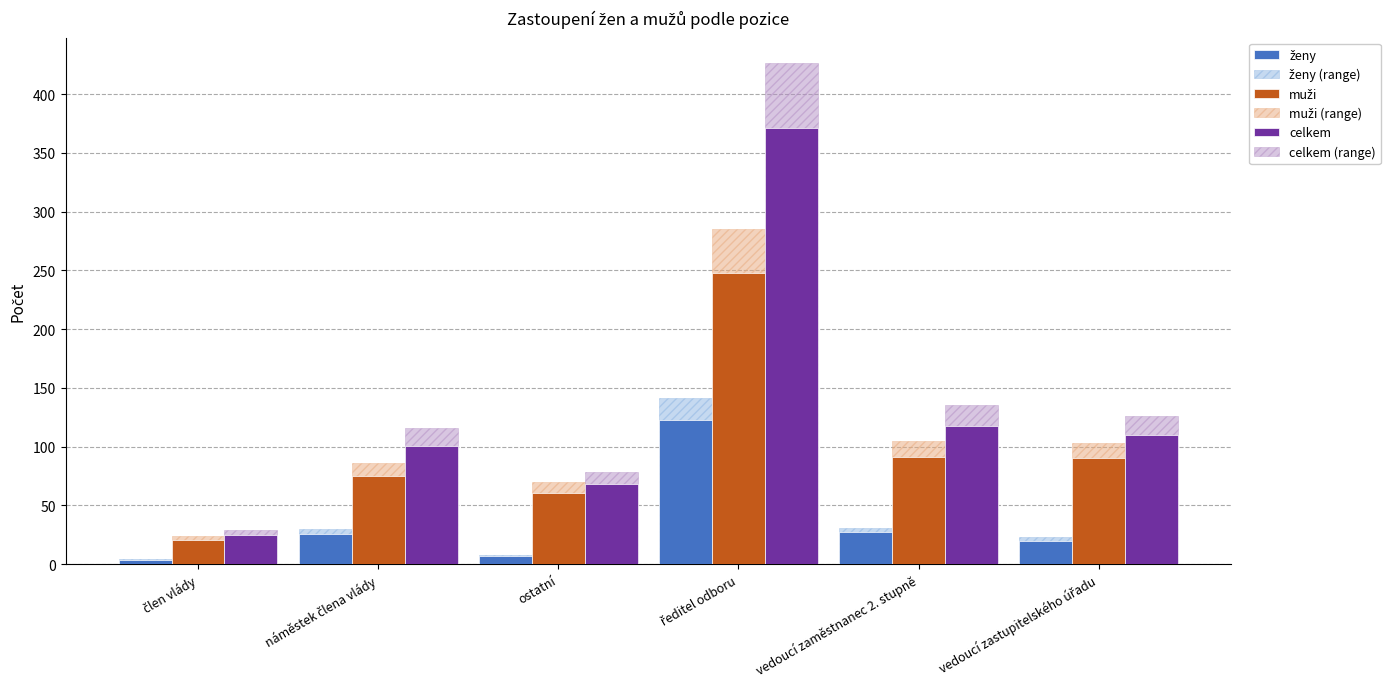

Which series has the largest total across all categories?

celkem (range)